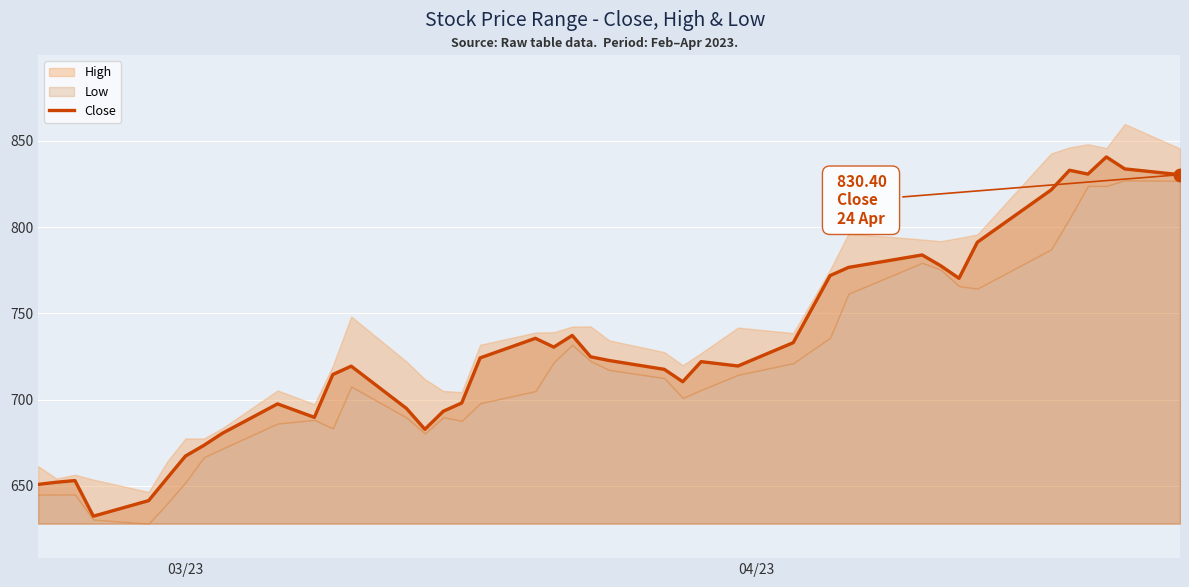

How many lines are shown in the chart?

1